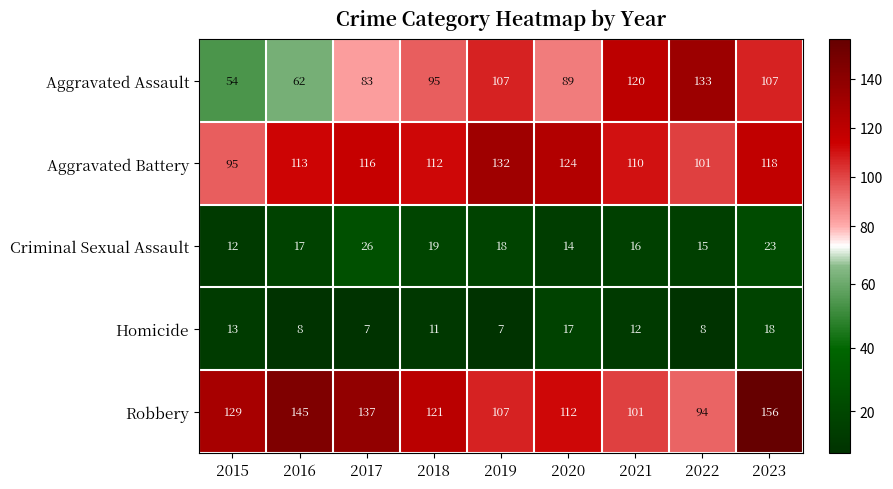

At which label does Homicide first exceed 11?

2015